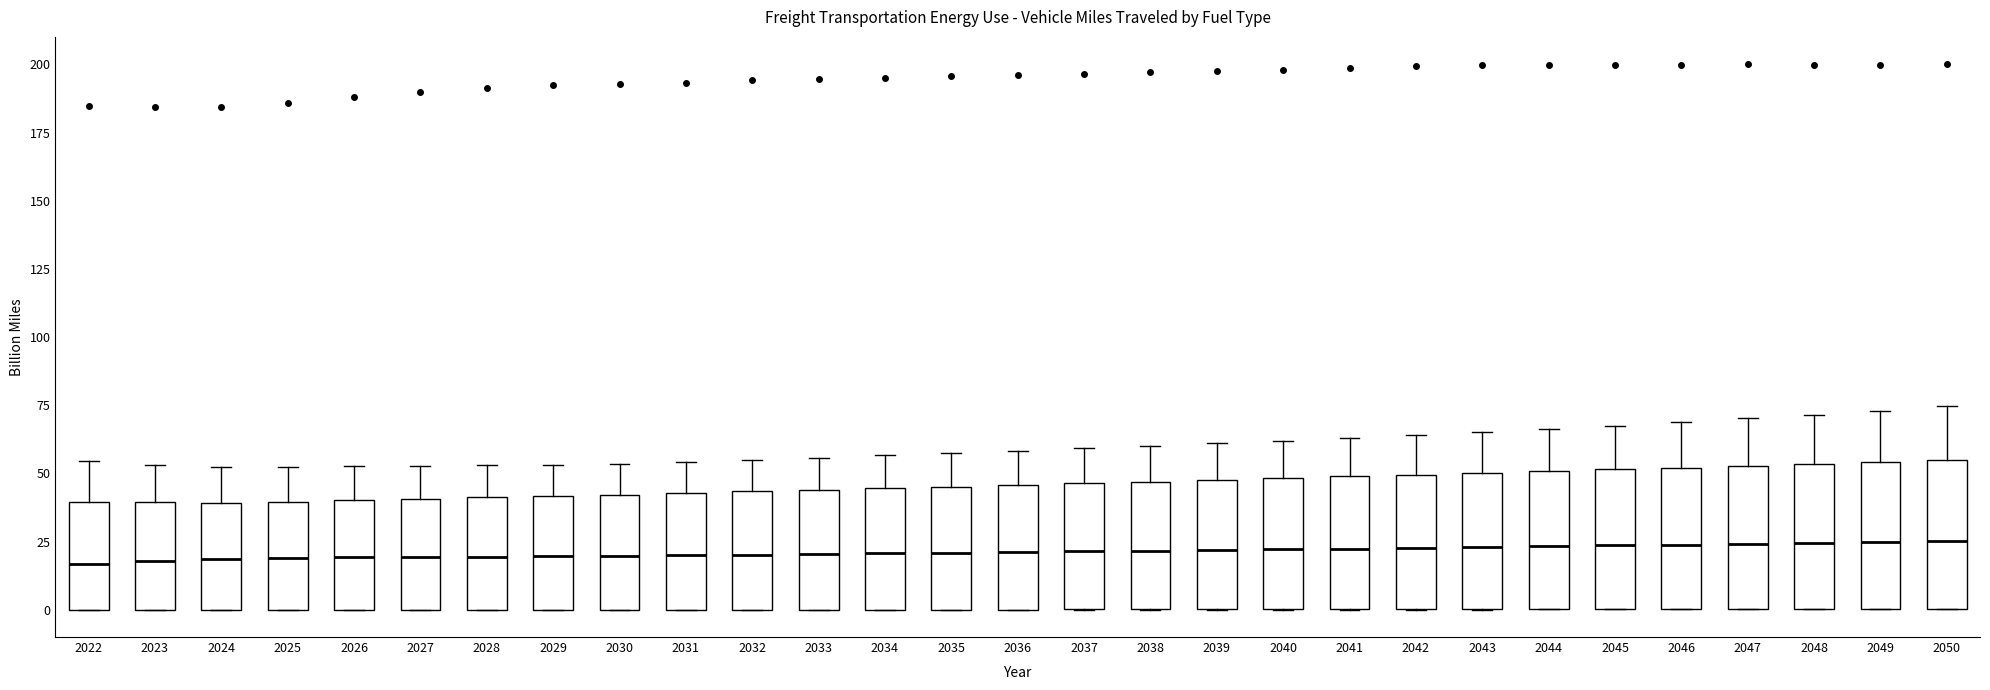

Reading left to right, read every box against the y-axis: the position of its median line, the range the box covers, and the ends of its whiskers. The values are not printed on the chart, so give them approximately, as read against the axis.

2022: median 15, box 0 to 40, whiskers 0 to 55
2023: median 20, box 0 to 40, whiskers 0 to 55
2024: median 20, box 0 to 40, whiskers 0 to 55
2025: median 20, box 0 to 40, whiskers 0 to 50
2026: median 20, box 0 to 40, whiskers 0 to 55
2027: median 20, box 0 to 40, whiskers 0 to 55
2028: median 20, box 0 to 40, whiskers 0 to 55
2029: median 20, box 0 to 40, whiskers 0 to 55
2030: median 20, box 0 to 40, whiskers 0 to 55
2031: median 20, box 0 to 45, whiskers 0 to 55
2032: median 20, box 0 to 45, whiskers 0 to 55
2033: median 20, box 0 to 45, whiskers 0 to 55
2034: median 20, box 0 to 45, whiskers 0 to 55
2035: median 20, box 0 to 45, whiskers 0 to 60
2036: median 20, box 0 to 45, whiskers 0 to 60
2037: median 20, box 0 to 45, whiskers 0 to 60
2038: median 20, box 0 to 45, whiskers 0 to 60
2039: median 20, box 0 to 50, whiskers 0 to 60
2040: median 20, box 0 to 50, whiskers 0 to 60
2041: median 20, box 0 to 50, whiskers 0 to 65
2042: median 25, box 0 to 50, whiskers 0 to 65
2043: median 25, box 0 to 50, whiskers 0 to 65
2044: median 25, box 0 to 50, whiskers 0 to 65
2045: median 25, box 0 to 50, whiskers 0 to 65
2046: median 25, box 0 to 50, whiskers 0 to 70
2047: median 25, box 0 to 55, whiskers 0 to 70
2048: median 25, box 0 to 55, whiskers 0 to 70
2049: median 25, box 0 to 55, whiskers 0 to 75
2050: median 25, box 0 to 55, whiskers 0 to 75